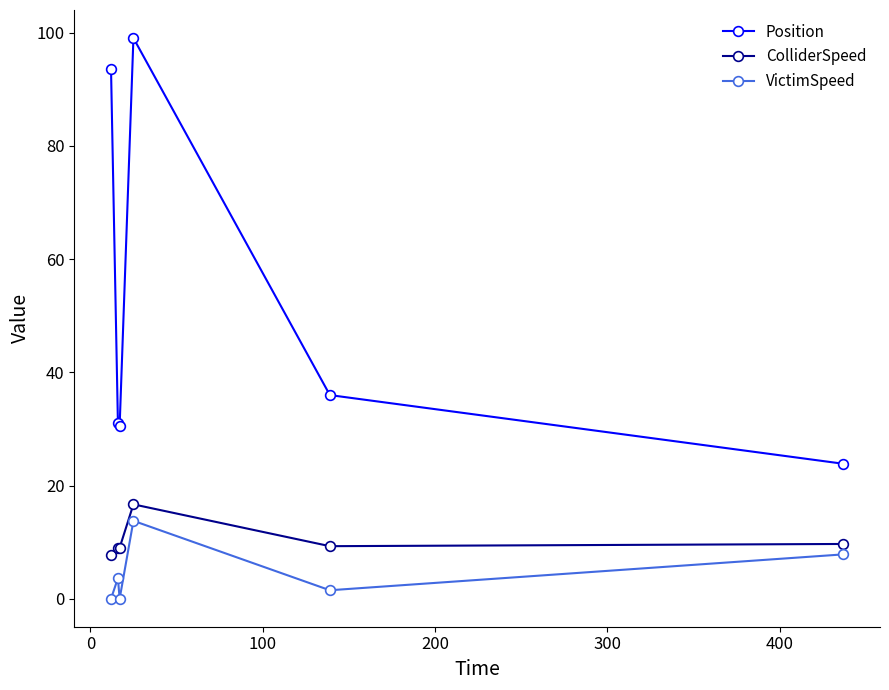

Which series has the largest range (max minus min)?

Position